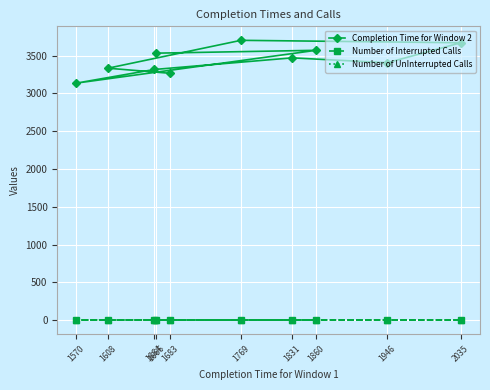

How many interior local valleys does the Completion Time for Window 2 series have?

2